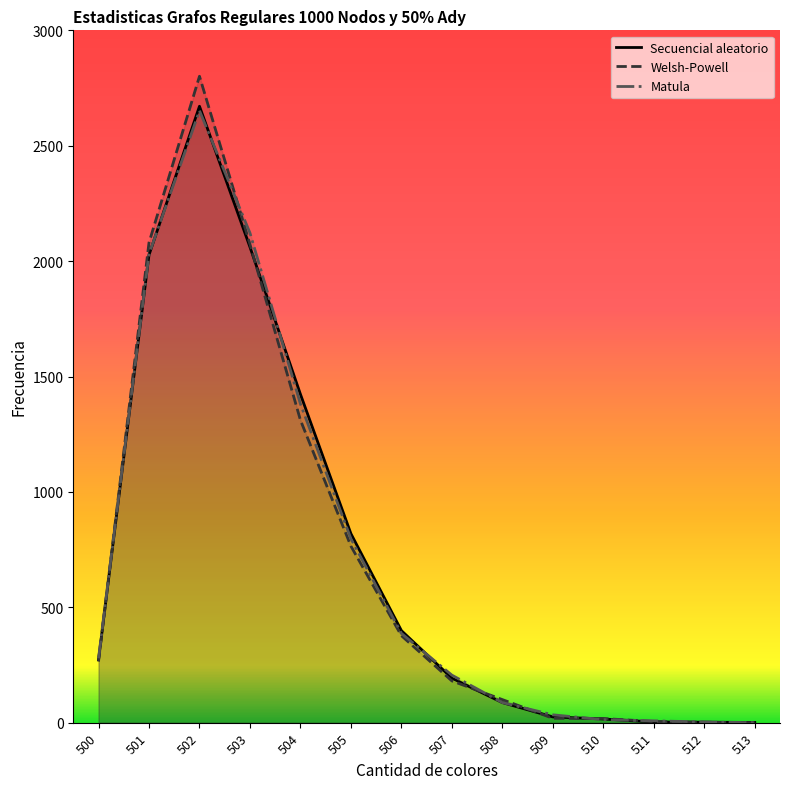

How many lines are shown in the chart?

3